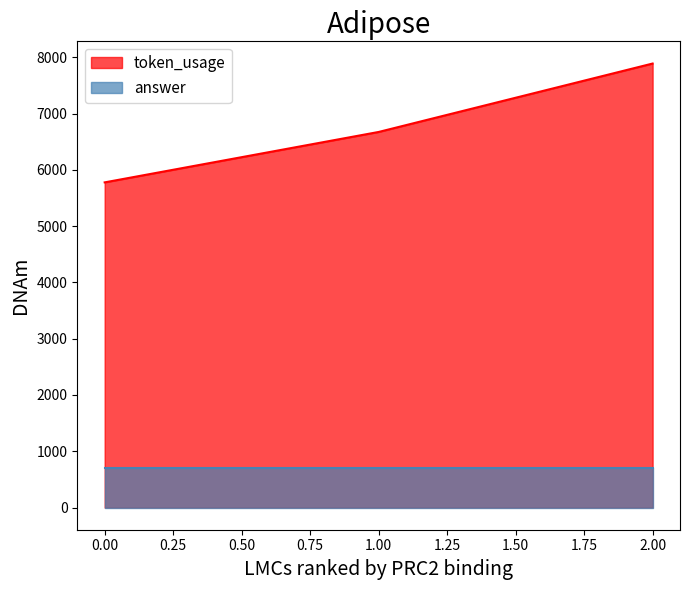

What is the value of the 2nd point from the left?

6674